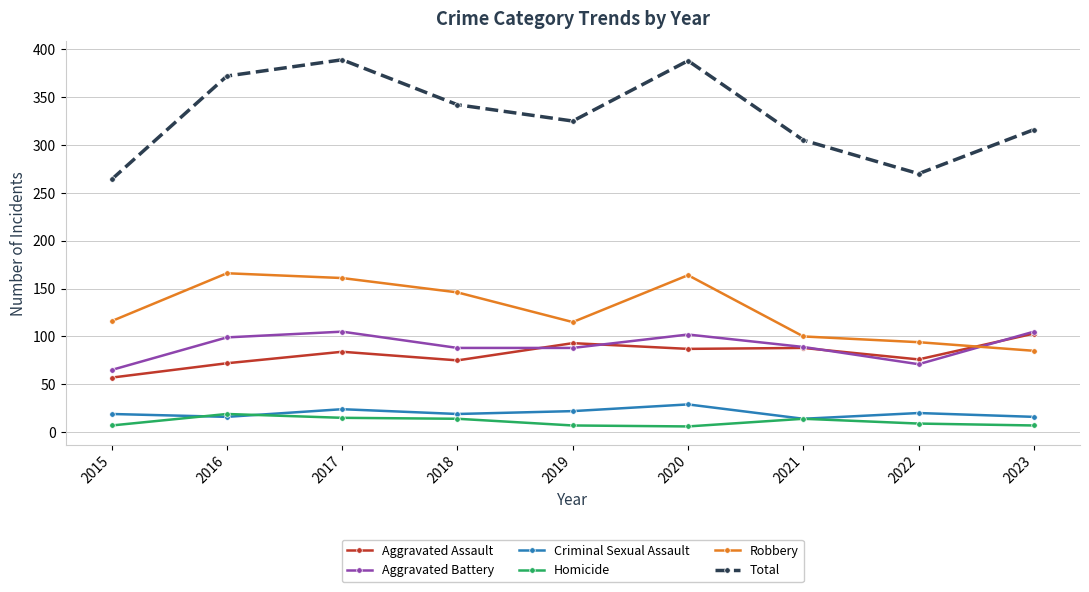

What is the smallest value displayed?

6